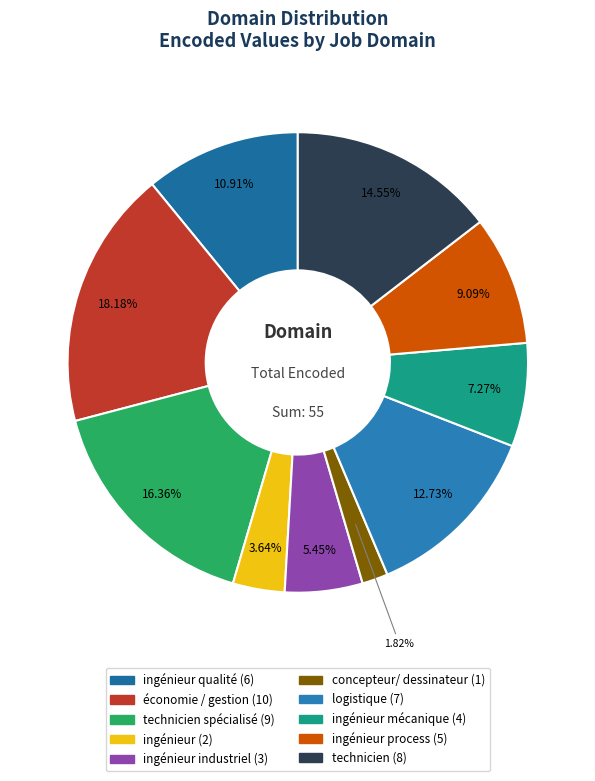

How many segments does this pie chart have?

10